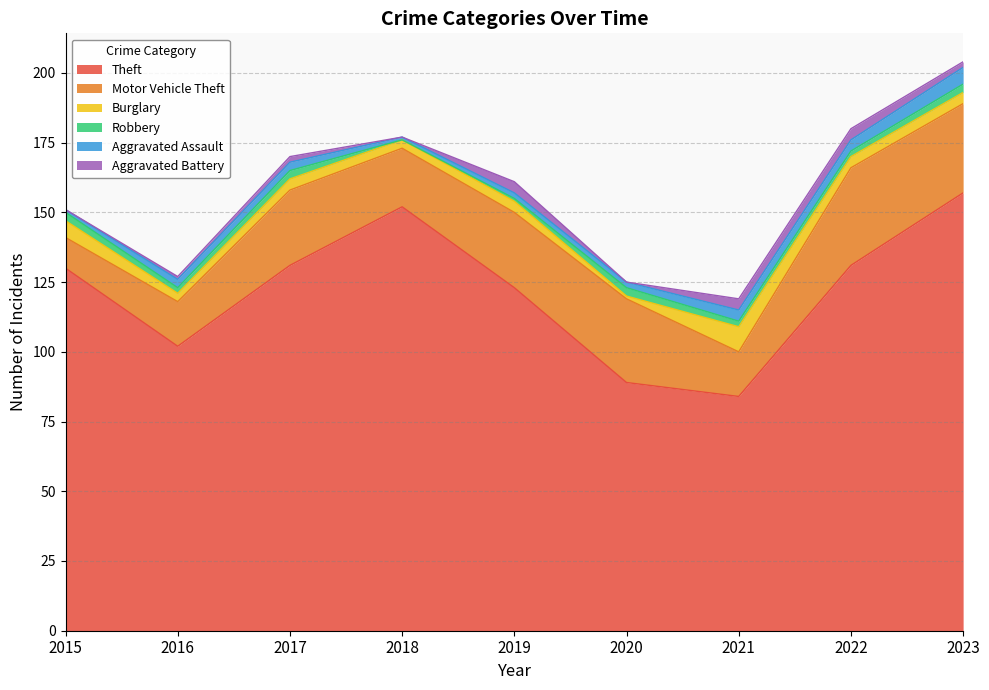

True or false: Burglary and Aggravated Battery intersect in this chart.

False